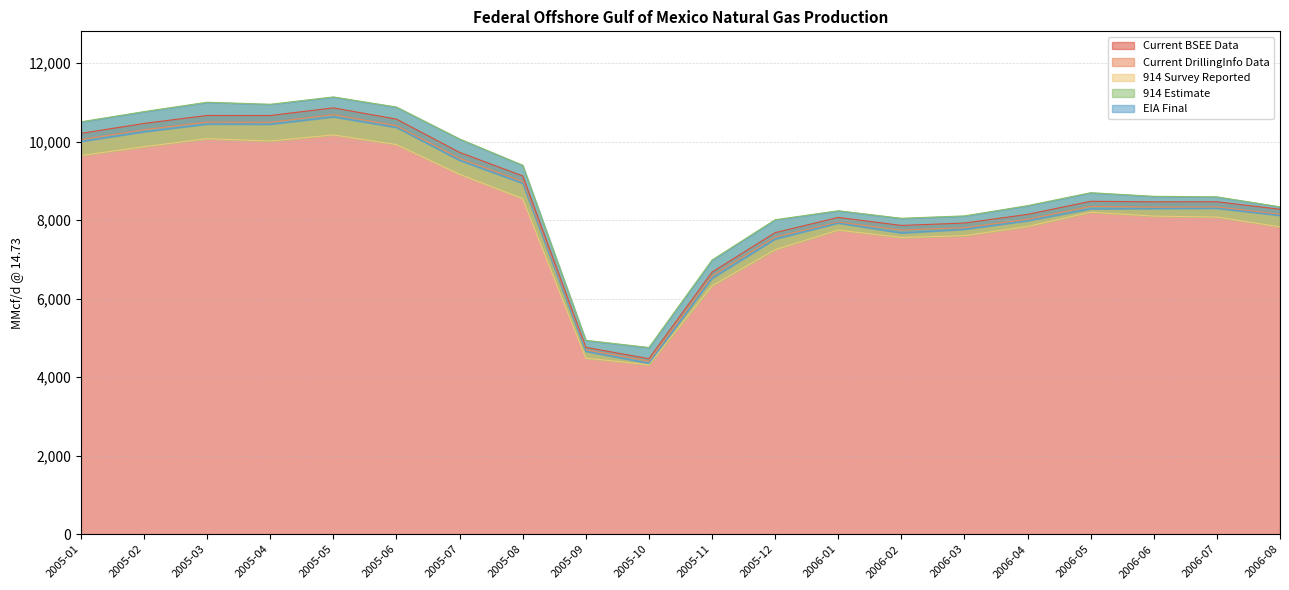

The value of Current BSEE Data at 2005-02 is 10466. True or false?

True